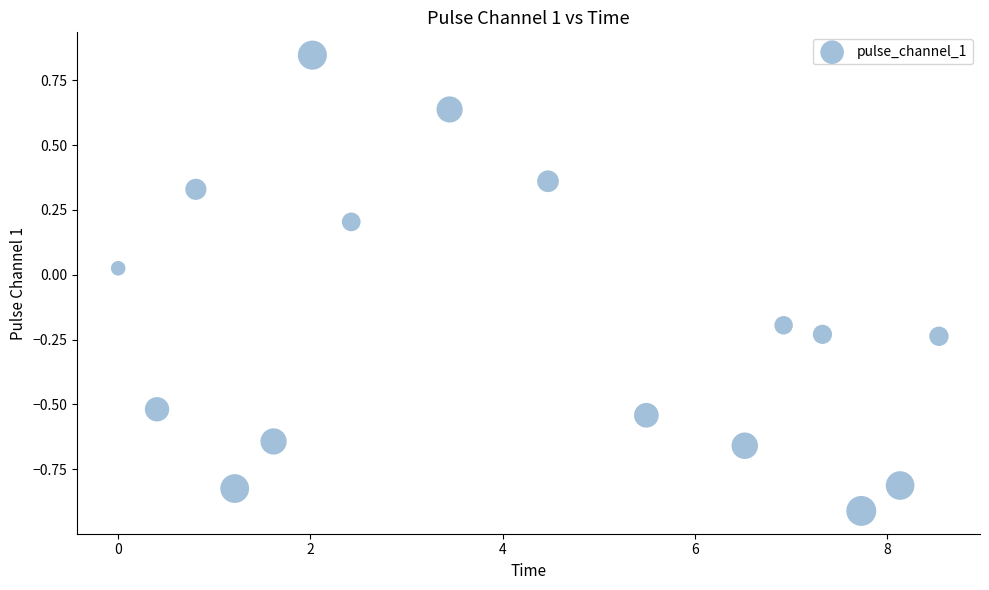

What is the range of Y values (max minus min)?

1.8